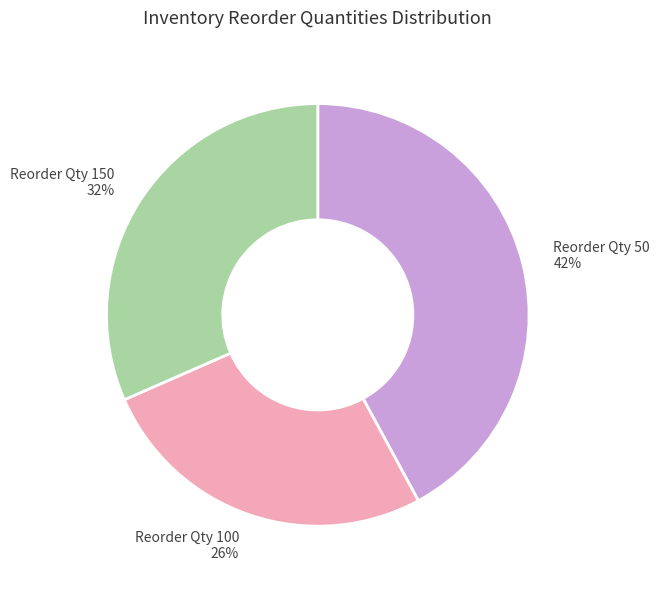

Is the sum of Reorder Qty 50 42% and Reorder Qty 150 32% greater than half?

Yes